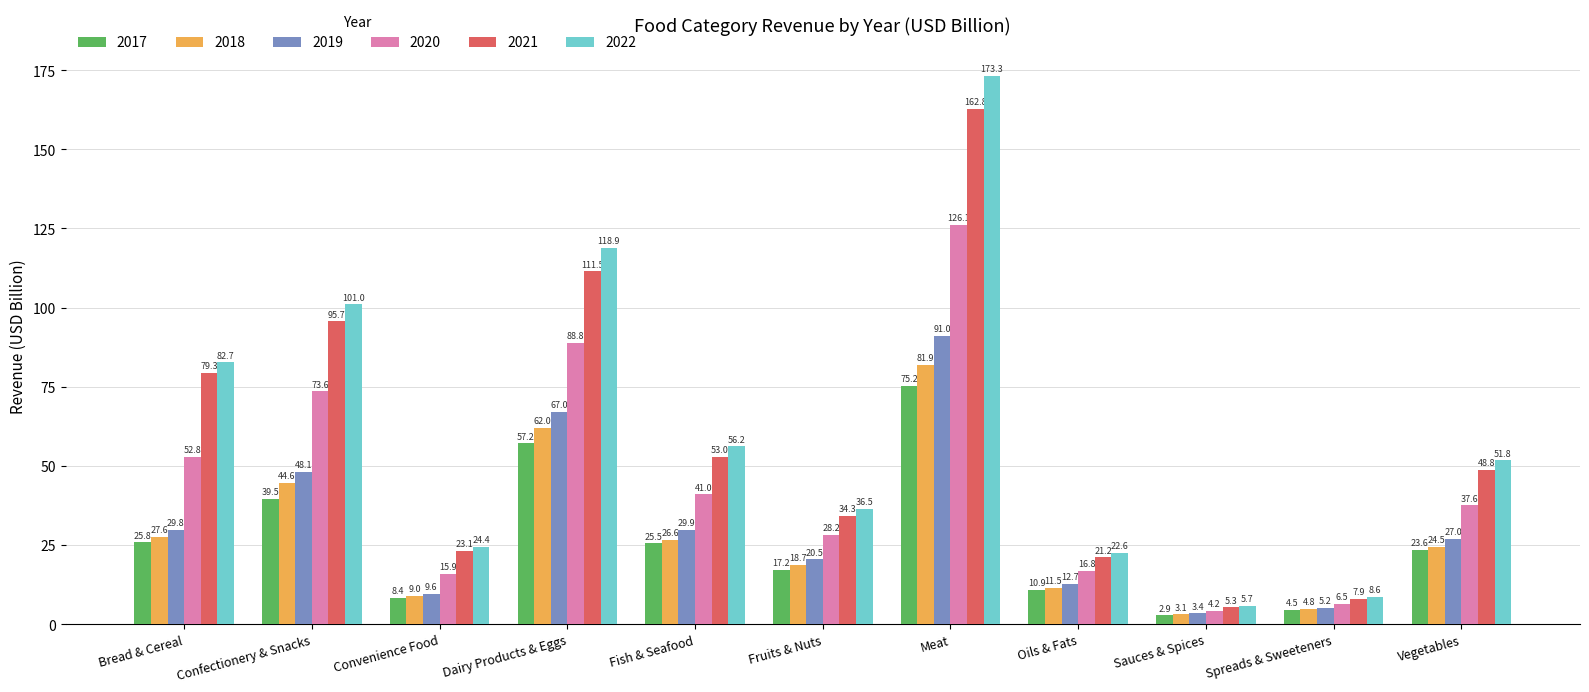

Is the value of 2021 at Oils & Fats greater than the value of 2020 at Dairy Products & Eggs?

No